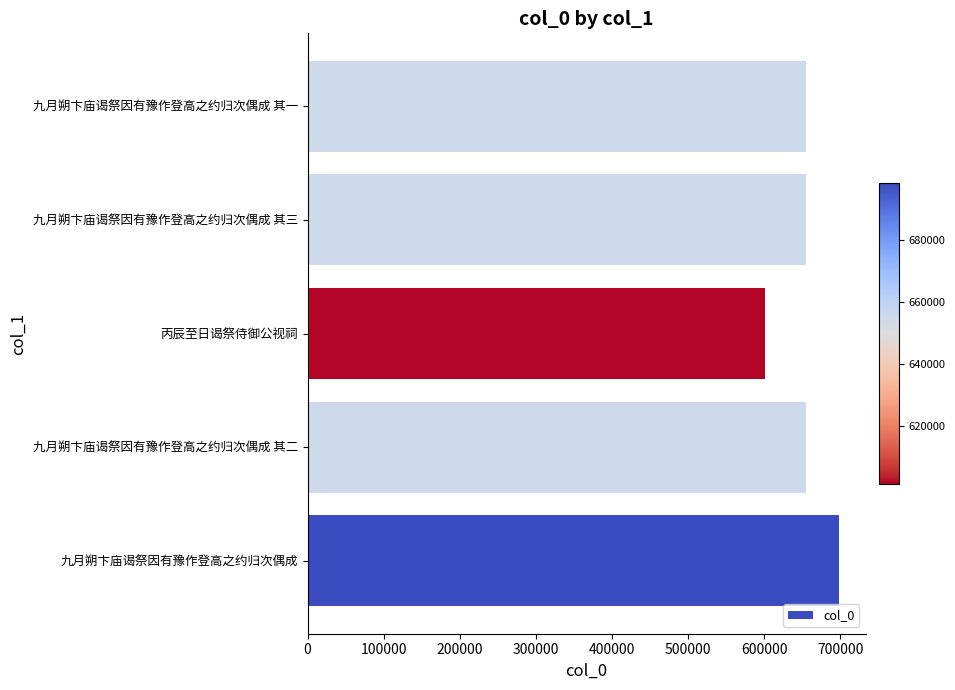

What is the ratio of the value at 九月朔卞庙谒祭因有豫作登高之约归次偶成 其一 to the value at 丙辰至日谒祭侍御公视祠?

1.1